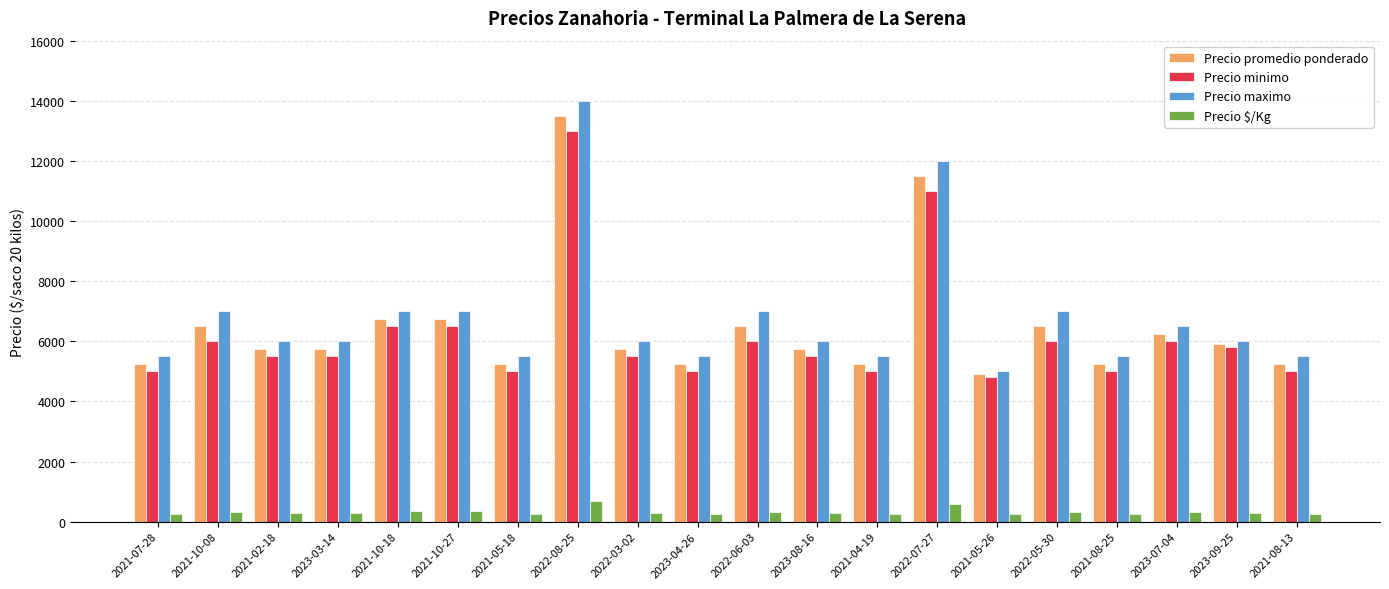

At which category is the sum across all series the highest?

2022-08-25